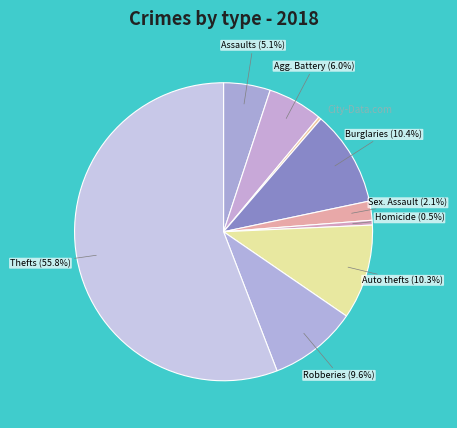

How many segments does this pie chart have?

9